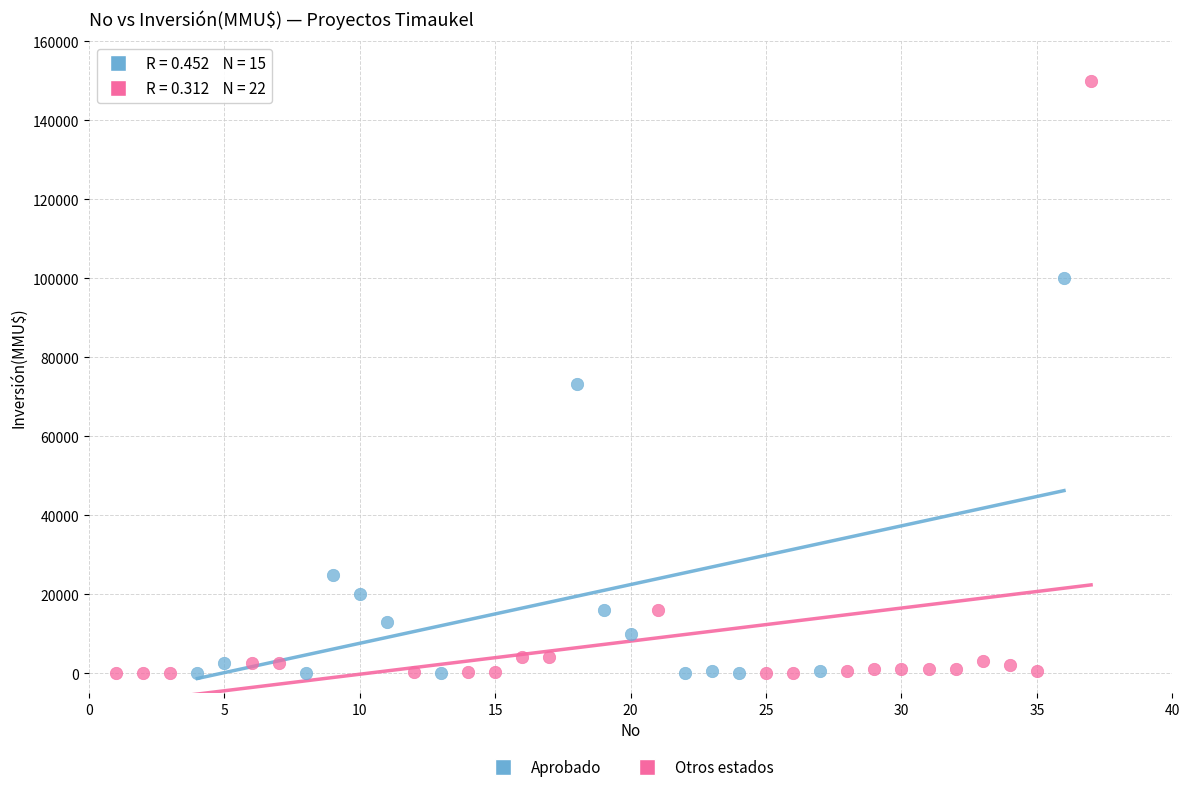

What are all the series names shown in the legend?

Aprobado, Otros estados